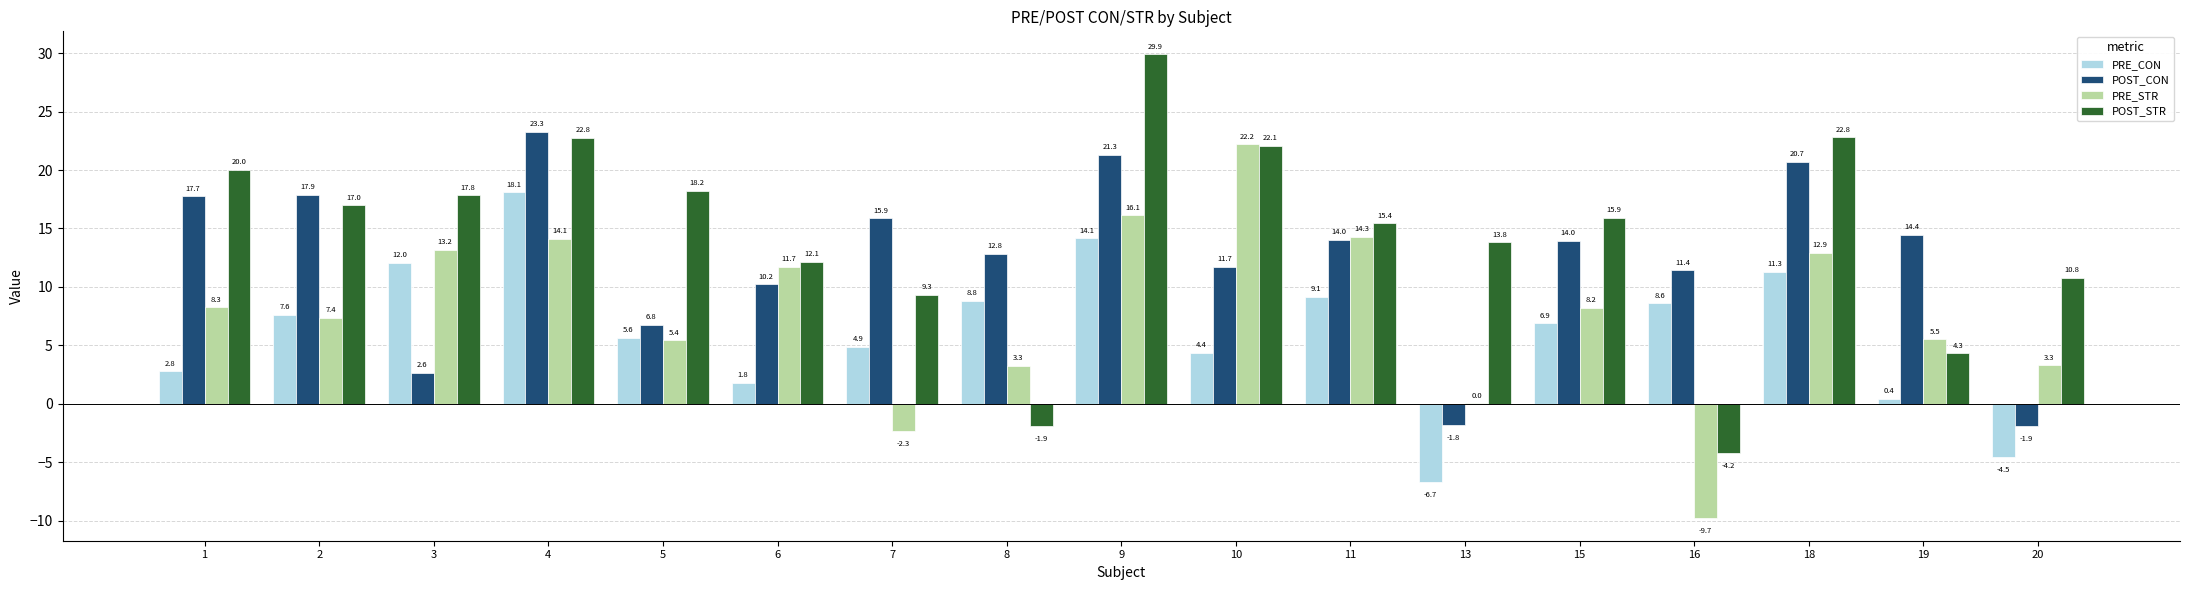

What is the difference between the POST_STR values at 7 and 11?

6.1